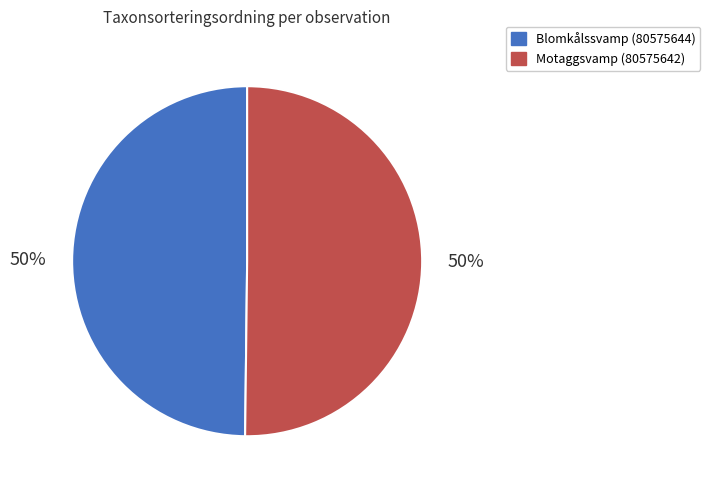

To the nearest percent, what is the average slice percentage?

50%